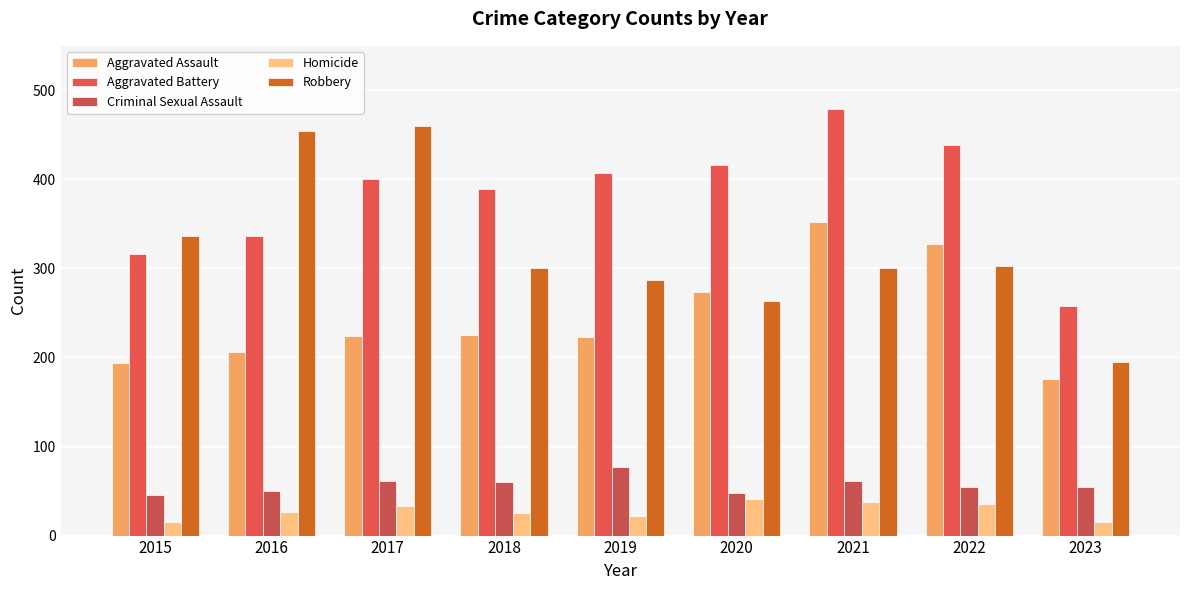

Between 2015 and 2018, which is larger?

2018